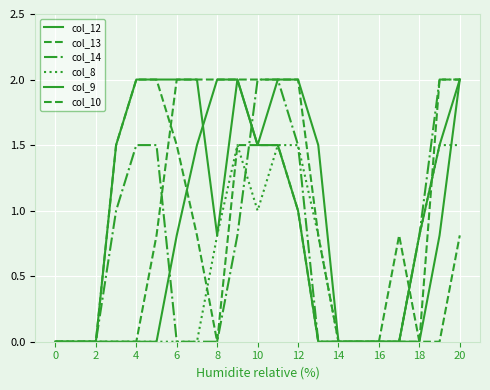

Where is the first local minimum for col_12?

8